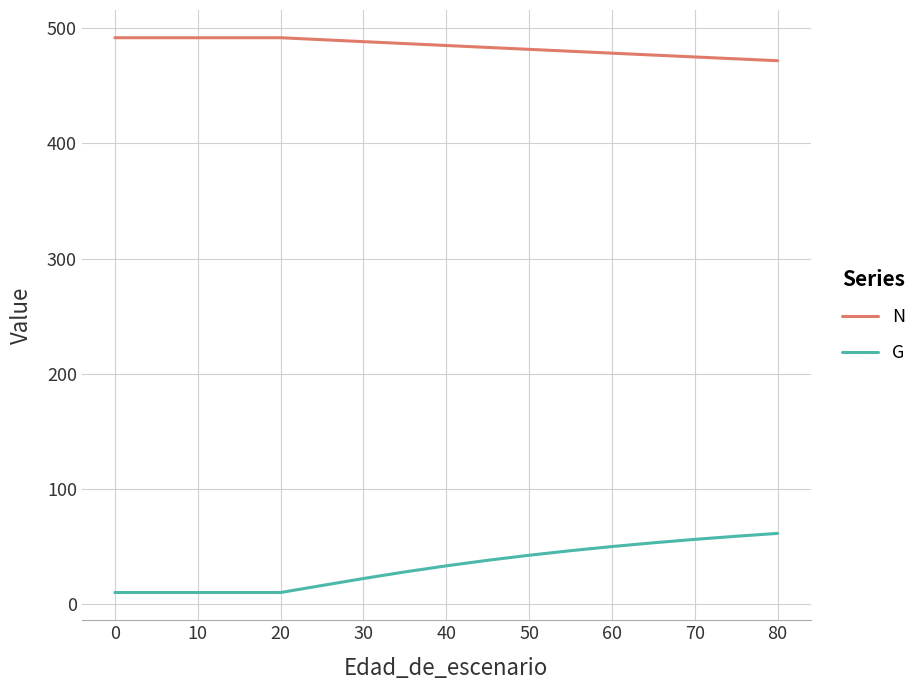

Which series has the largest total across all categories?

N